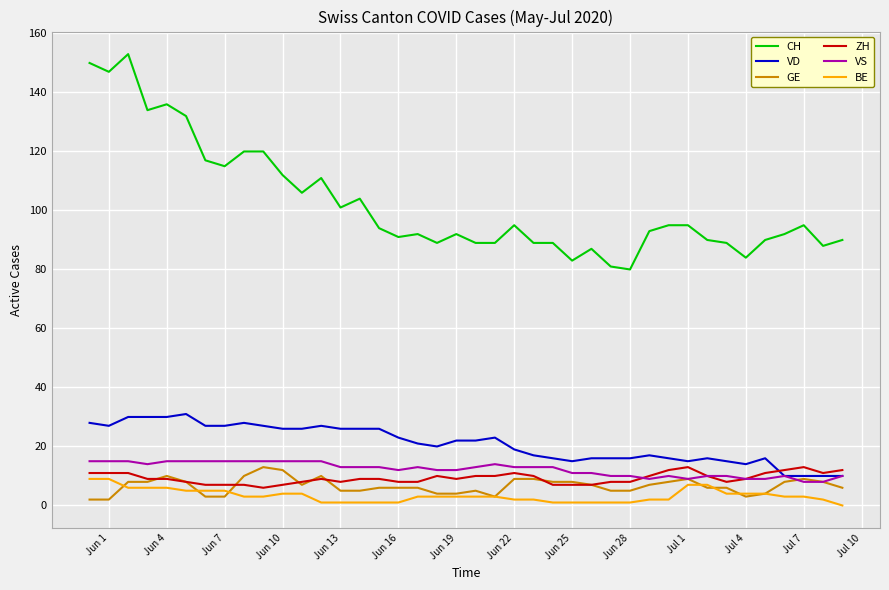

What is the lowest value of the ZH series?

6